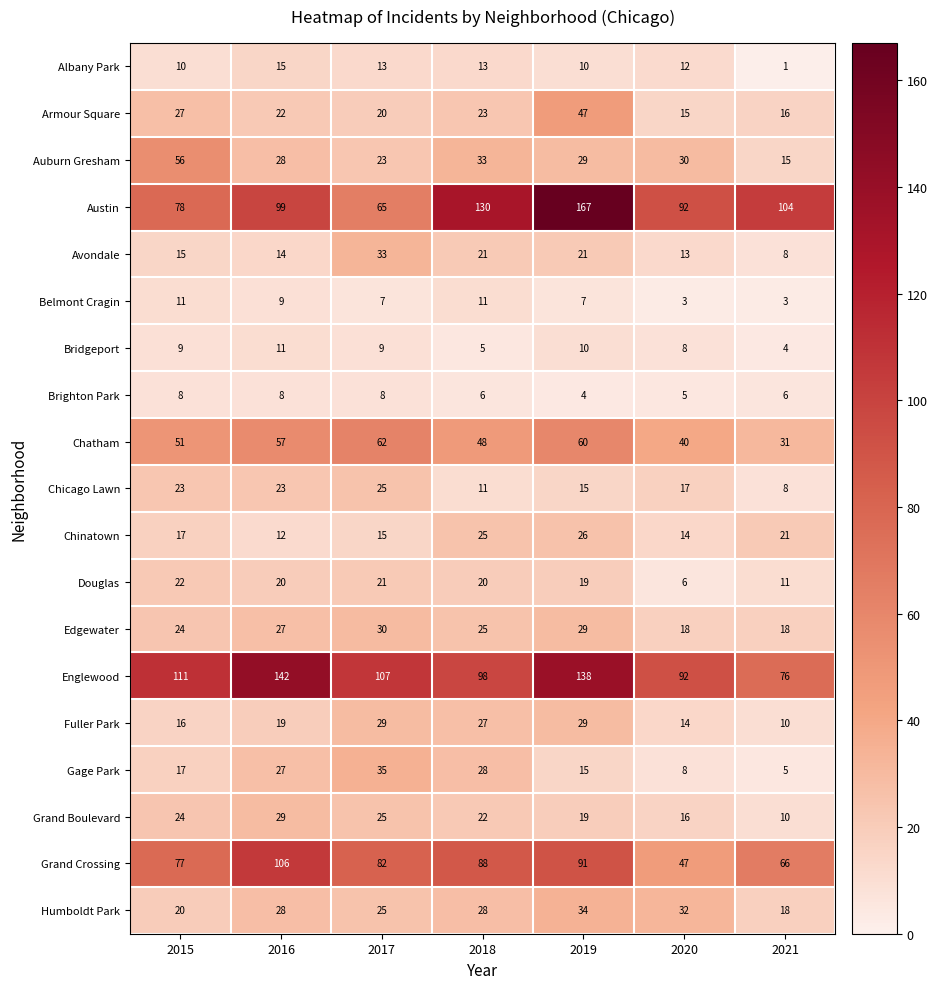

The value of Chinatown at 2021 is 21. True or false?

True